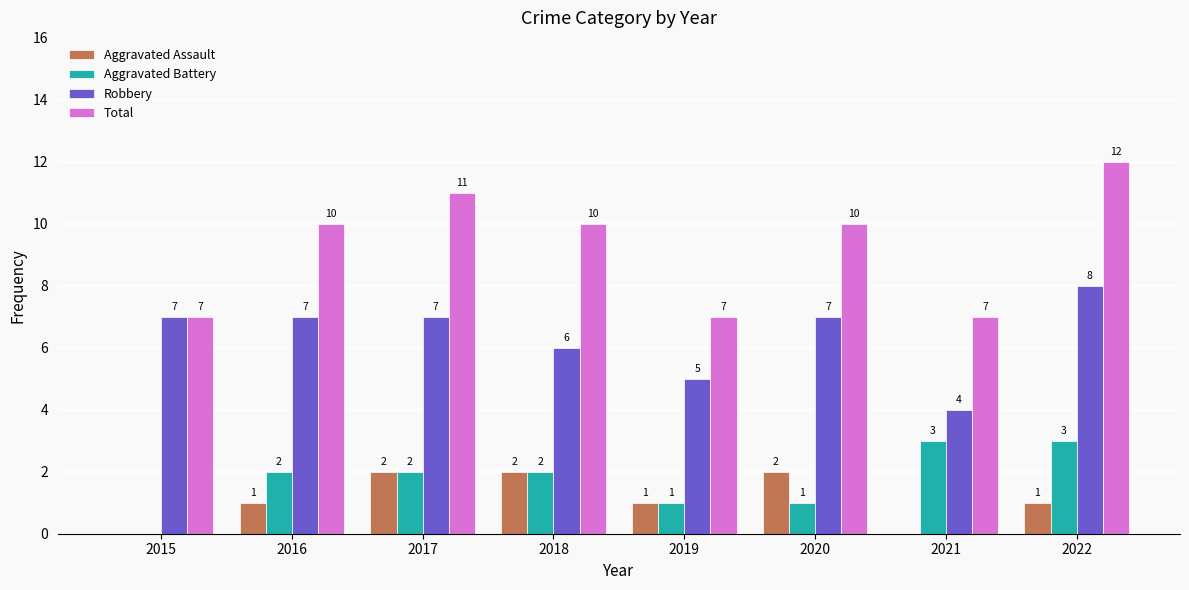

Reading left to right, what are all the values shown in this chart?

Aggravated Assault: 2015=0	2016=1	2017=2	2018=2	2019=1	2020=2	2021=0	2022=1
Aggravated Battery: 2015=0	2016=2	2017=2	2018=2	2019=1	2020=1	2021=3	2022=3
Robbery: 2015=7	2016=7	2017=7	2018=6	2019=5	2020=7	2021=4	2022=8
Total: 2015=7	2016=10	2017=11	2018=10	2019=7	2020=10	2021=7	2022=12